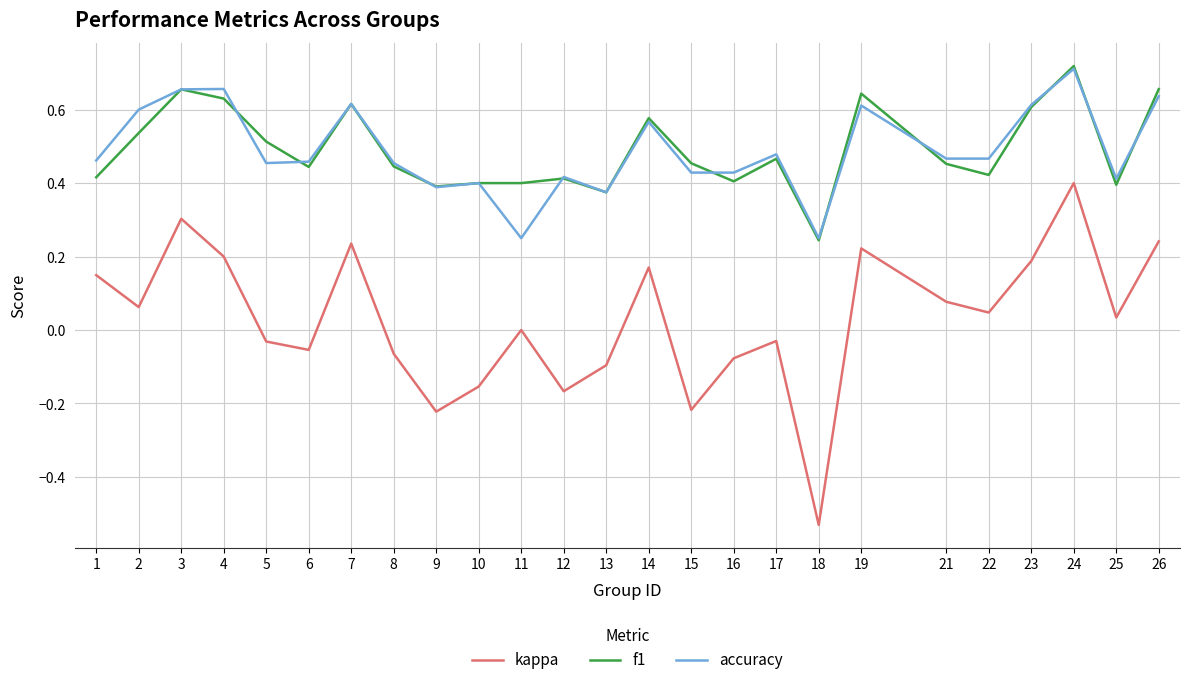

Which label corresponds to the smallest value in the chart?

18